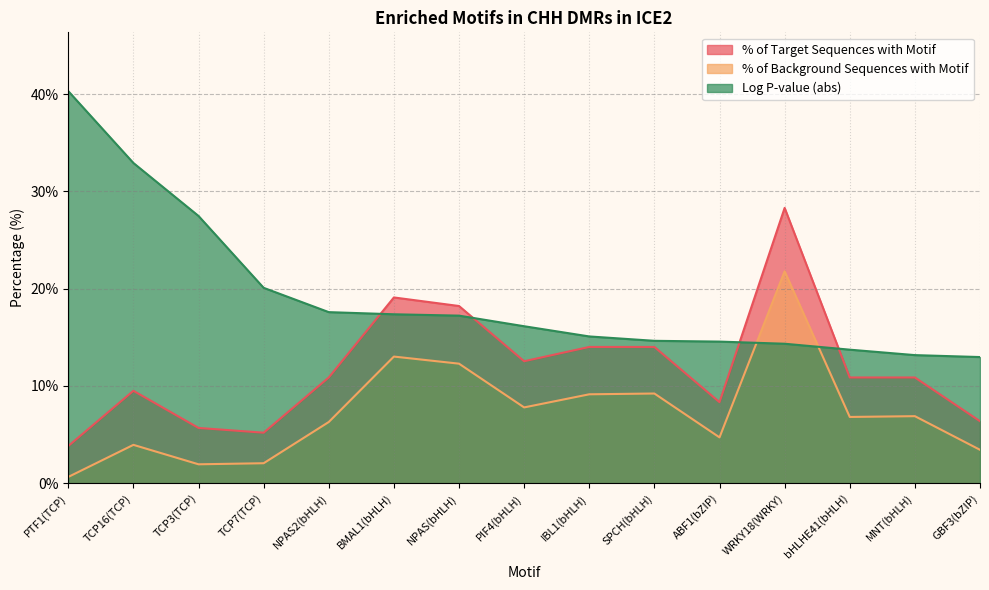

At which label is % of Background Sequences with Motif closest to 11?

NPAS(bHLH)